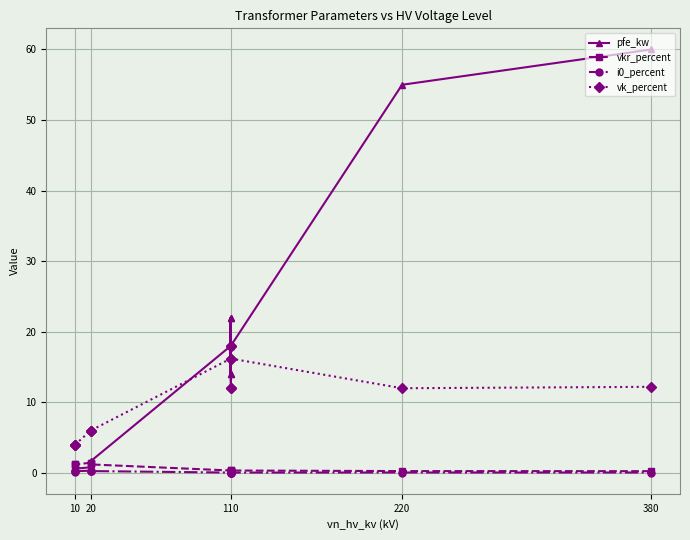

List the series in order of their peak value, highest first.

pfe_kw, vk_percent, vkr_percent, i0_percent